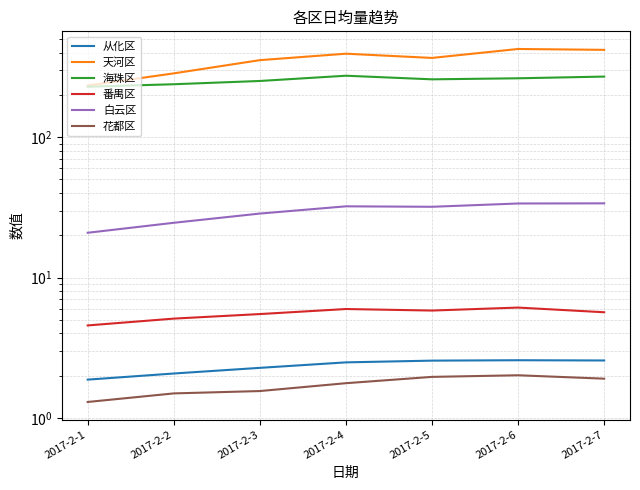

True or false: 海珠区 has a value of 98.0 at 2017-2-4.

False